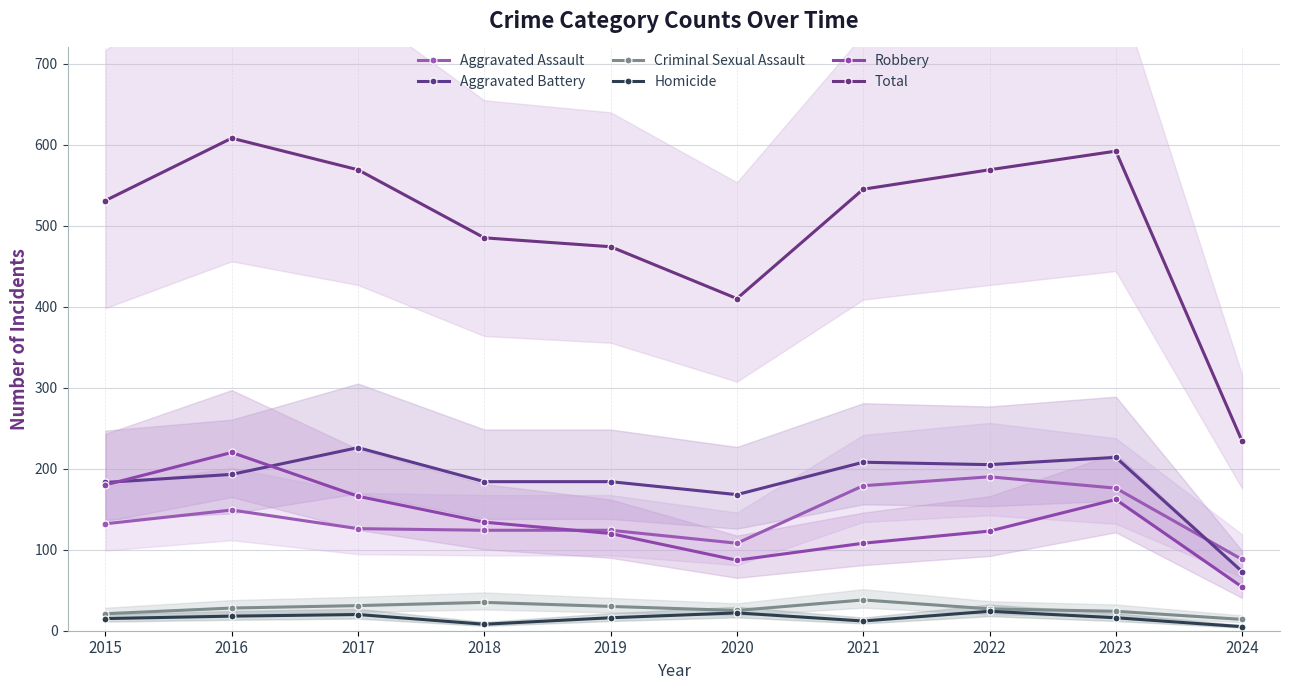

What is the difference between the second highest and minimum values in the Robbery series?

126